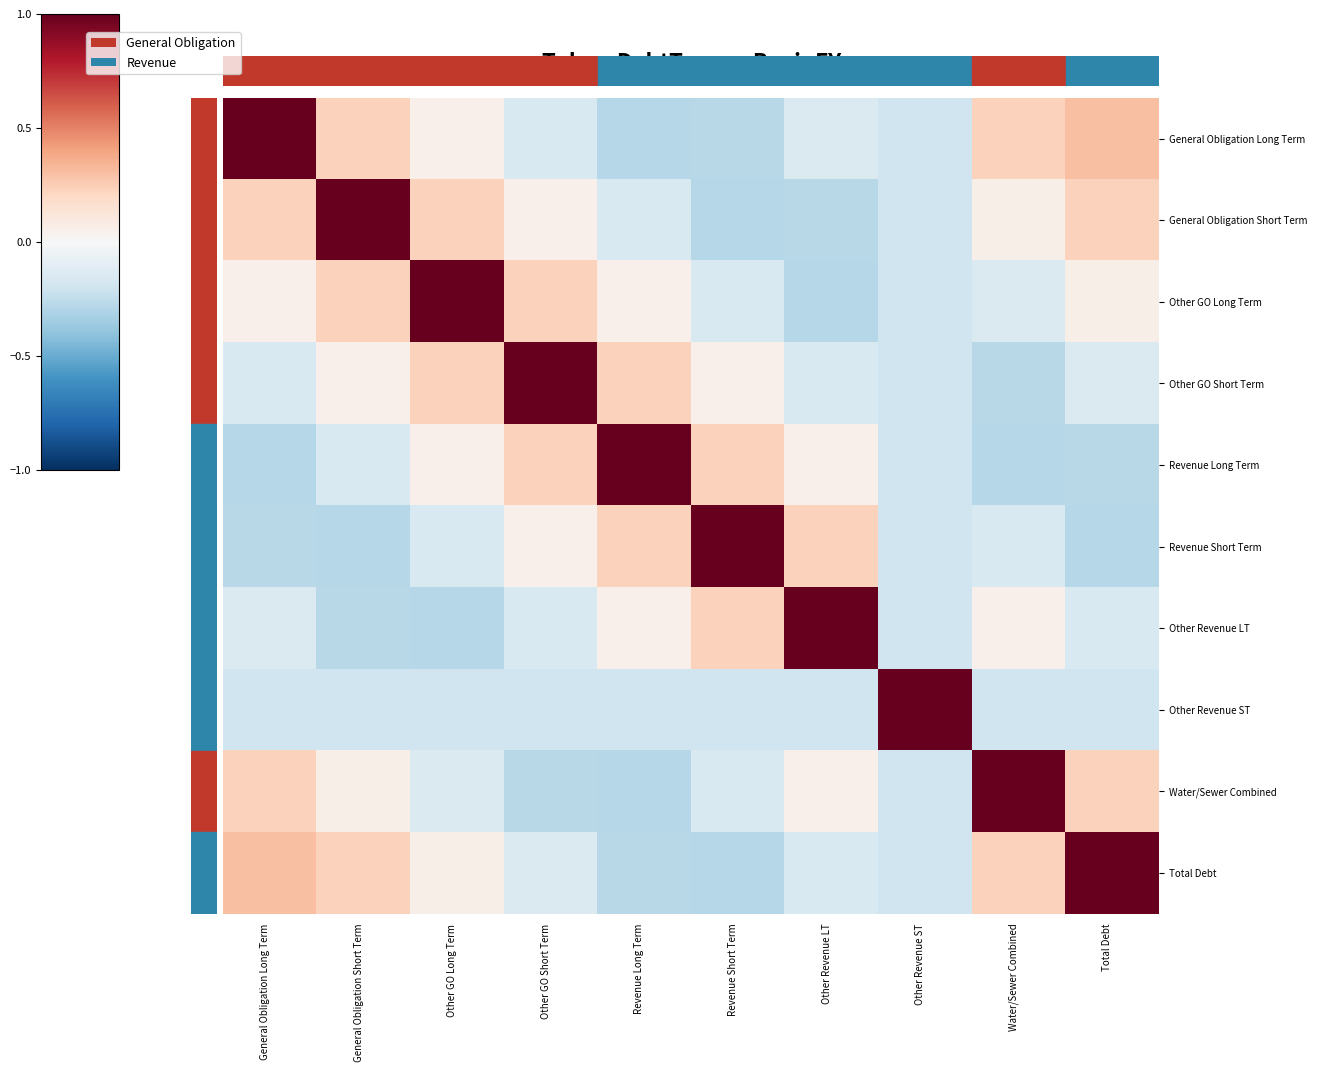

Between Other GO Long Term and Other Revenue ST, which series saw the biggest shift?

Other GO Long Term